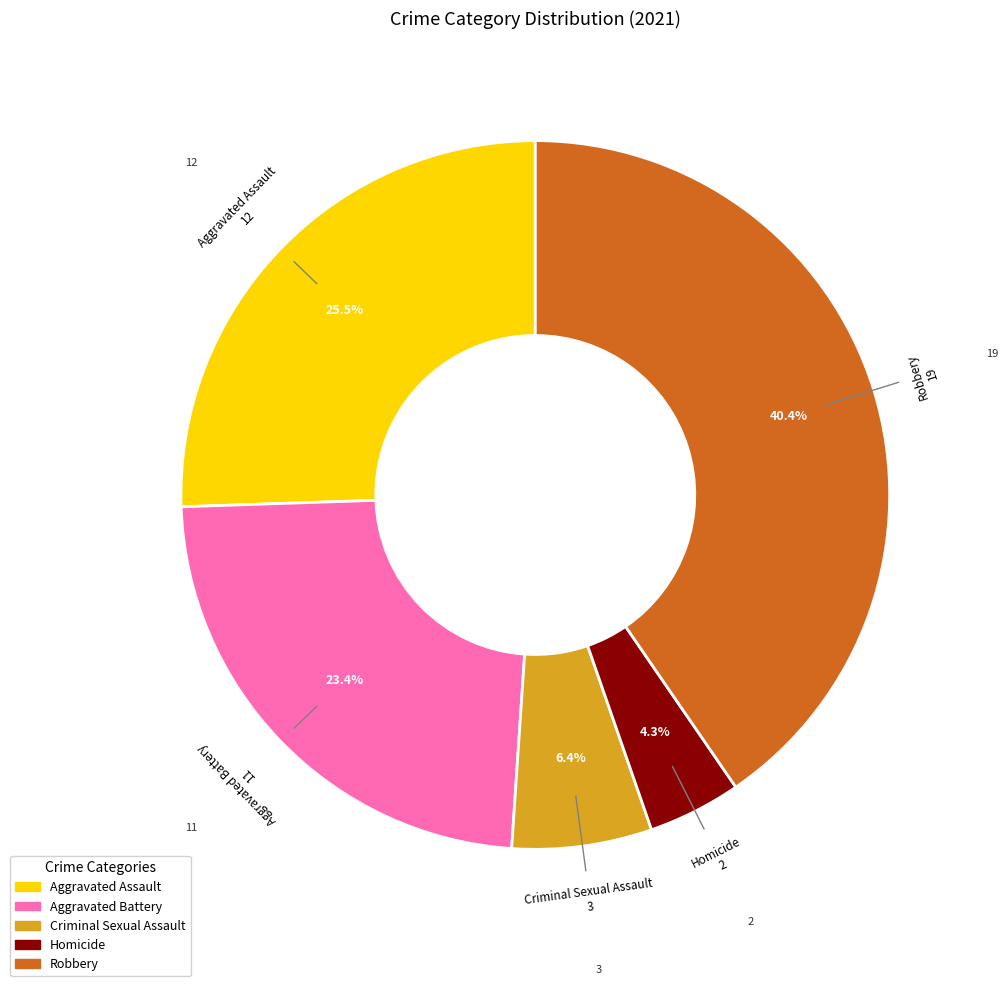

Count the number of slices in the pie.

5